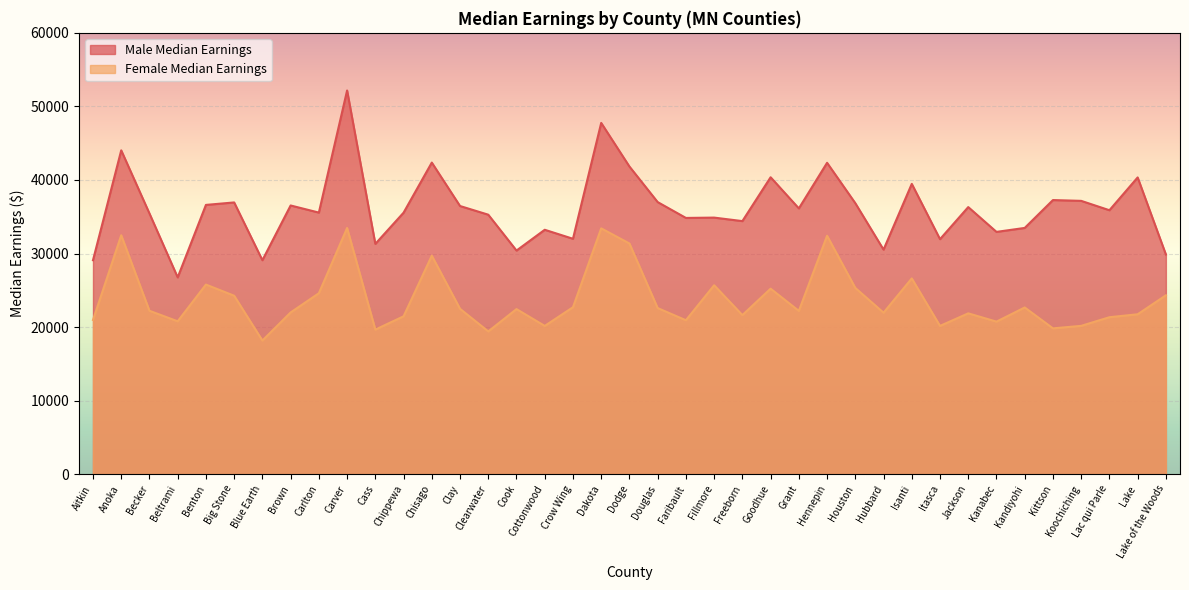

At which label does Male Median Earnings reach its minimum?

Beltrami